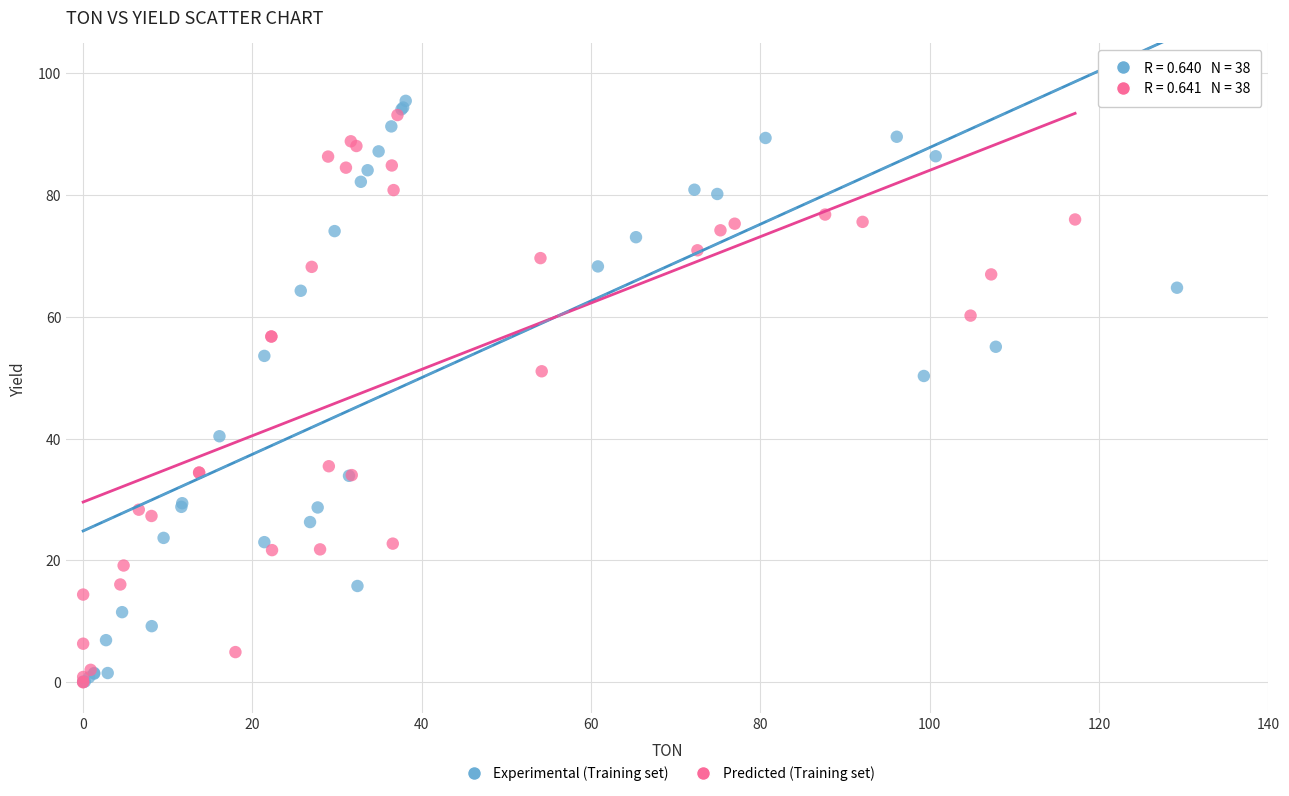

What are all the series names shown in the legend?

Experimental (Training set), Predicted (Training set)